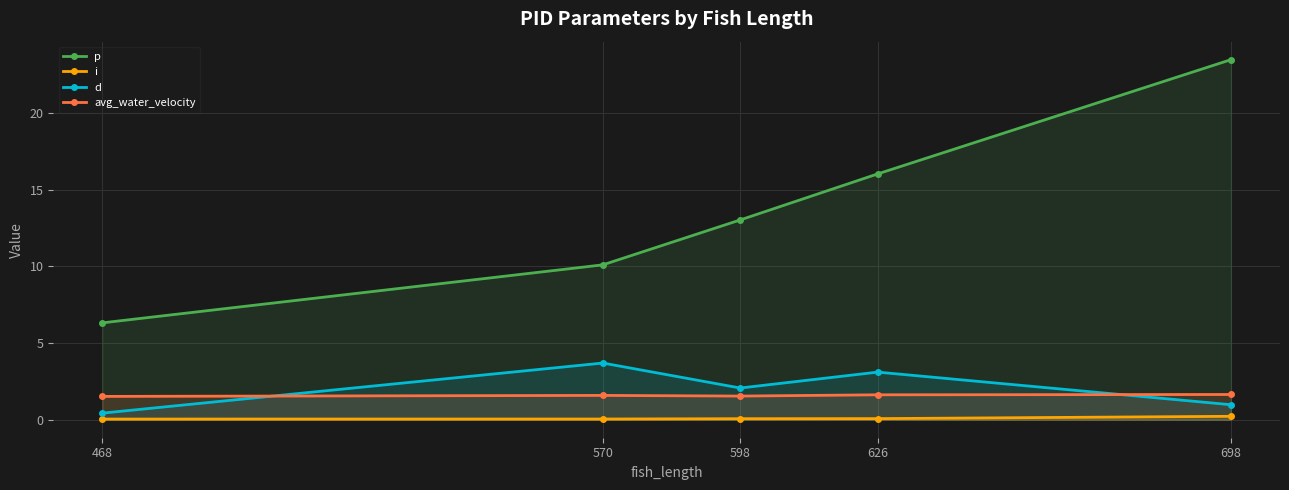

True or false: i has more than 2 interior local peaks.

False